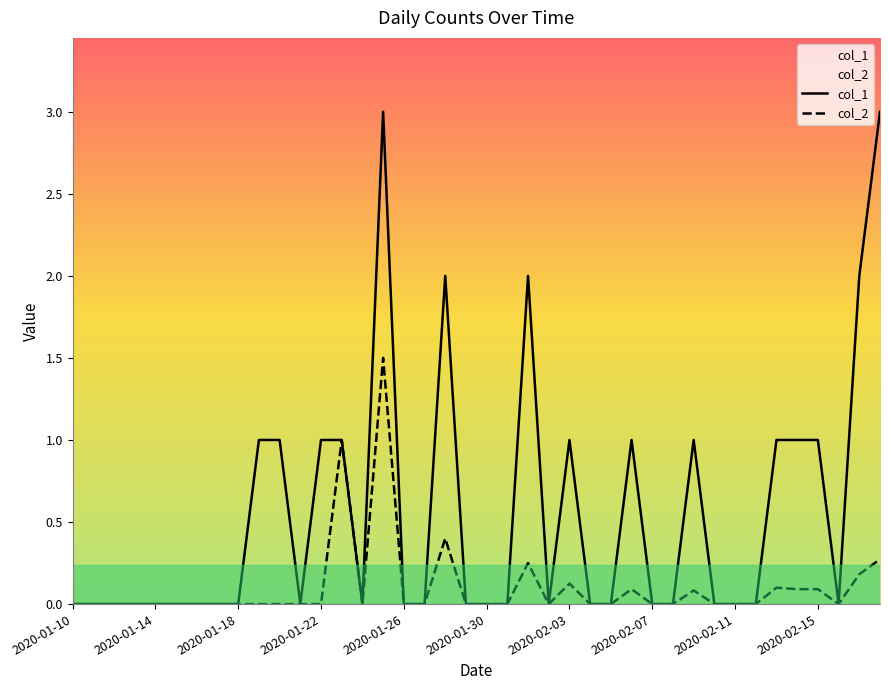

What is the difference between the col_2 values at 33 and 39?

0.3